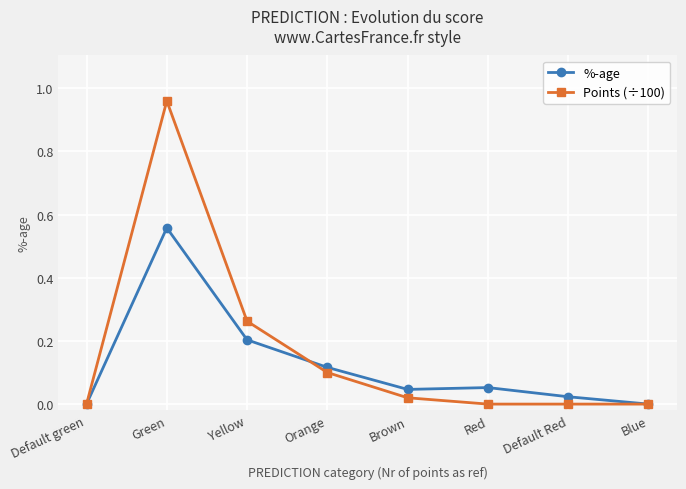

How many lines are shown in the chart?

2